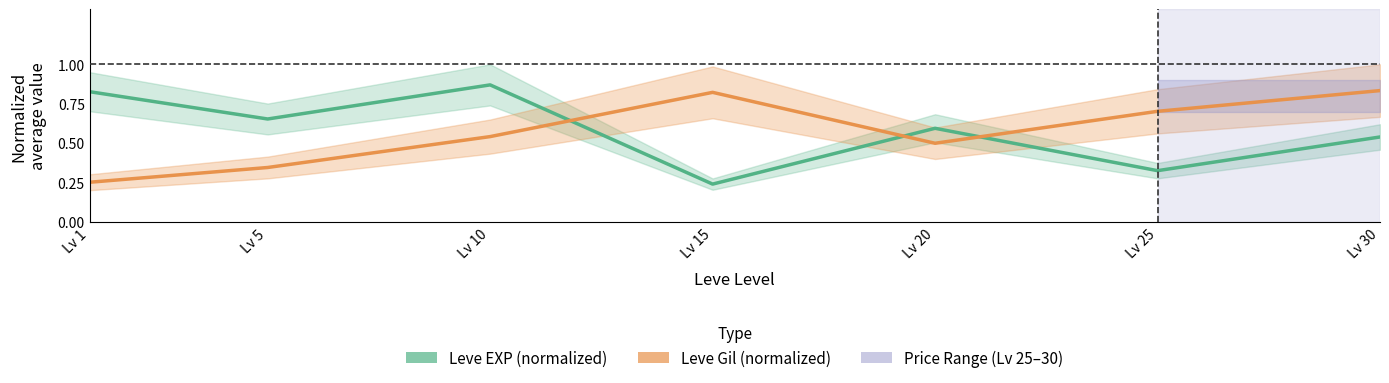

What is the approximate value of Leve EXP (normalized) at Lv 1?

0.8